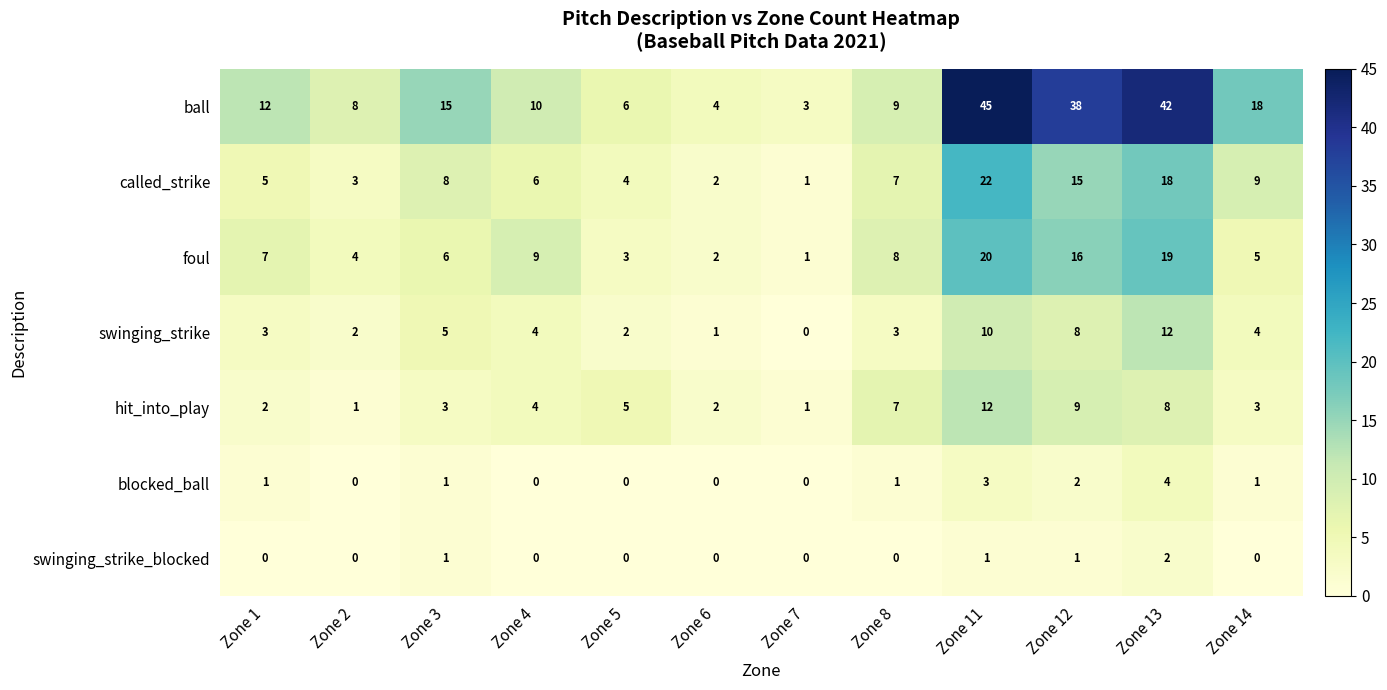

At which label is foul closest to 10?

Zone 4